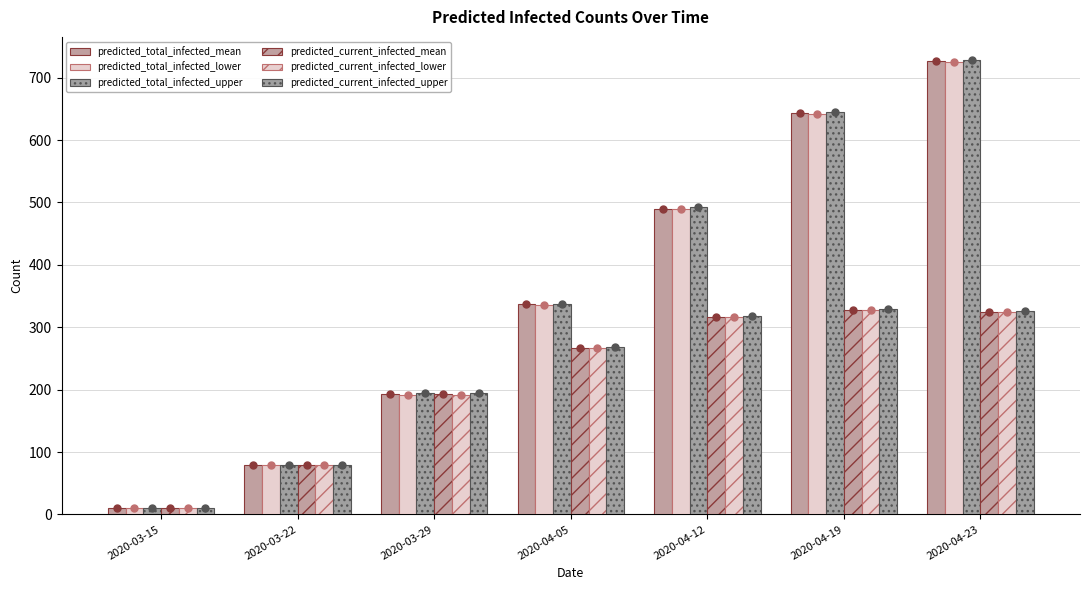

True or false: predicted_total_infected_lower has a value of 80 at 2020-03-22.

True